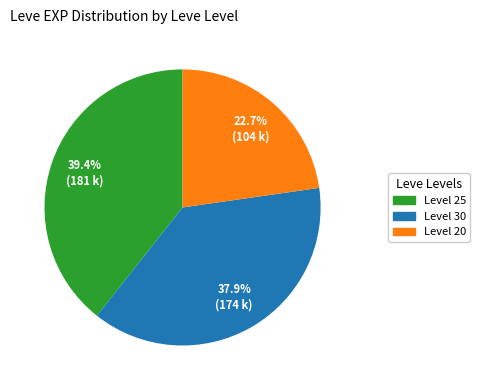

Is there a majority slice in this chart?

No